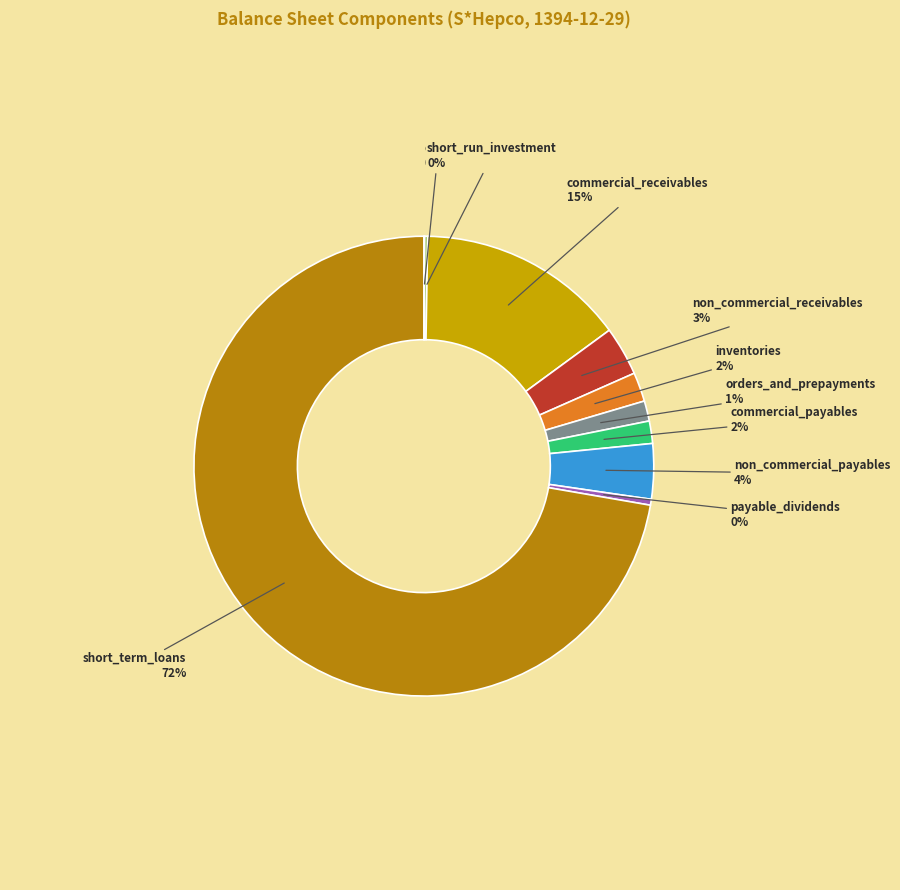

Does any single category account for the majority?

Yes